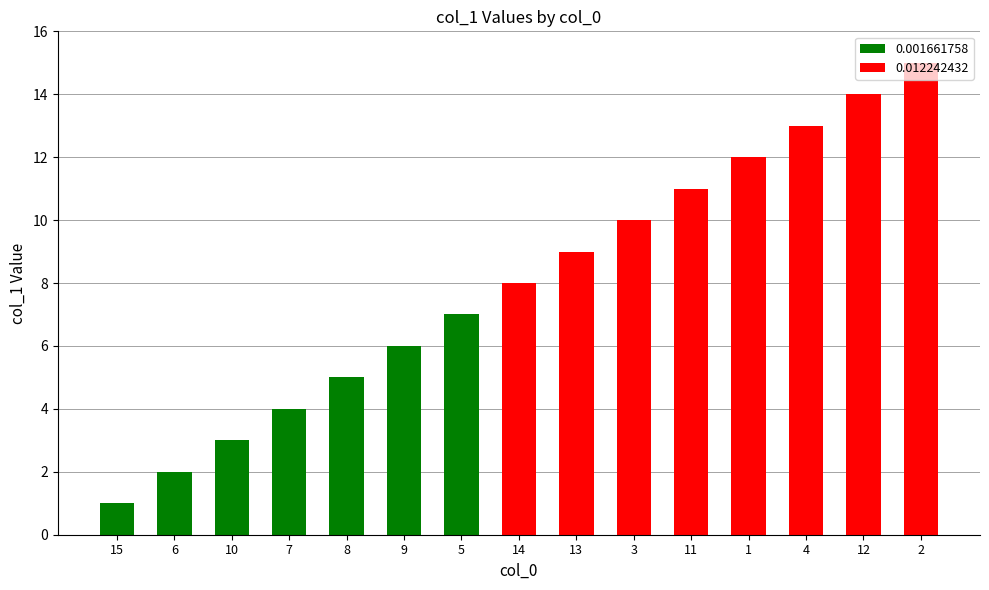

Rank the categories by value from highest to lowest.

2, 12, 4, 1, 11, 3, 13, 14, 5, 9, 8, 7, 10, 6, 15